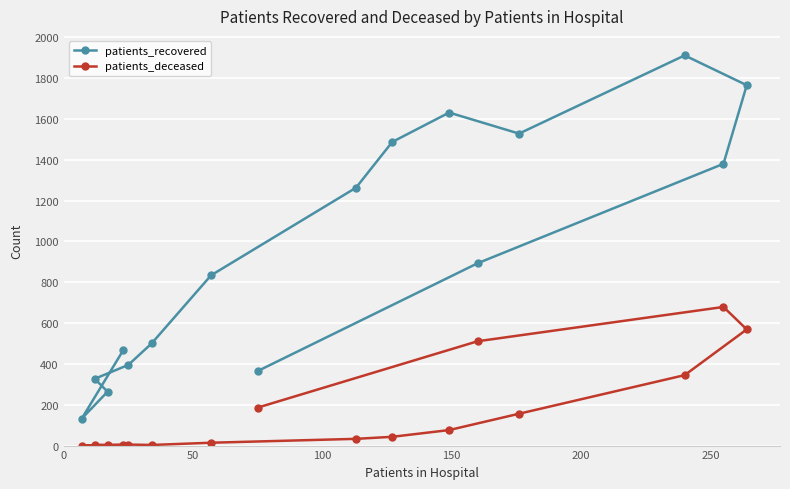

What are all the series names shown in the legend?

patients_recovered, patients_deceased